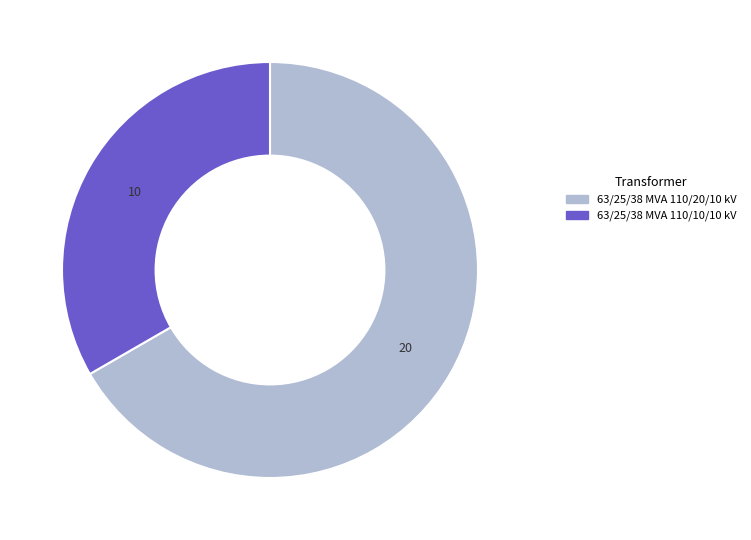

Count the number of slices in the pie.

2